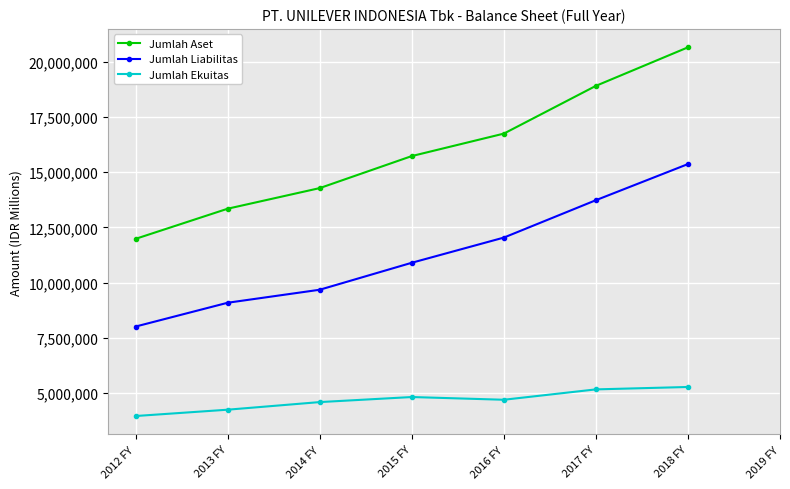

How many lines are shown in the chart?

3